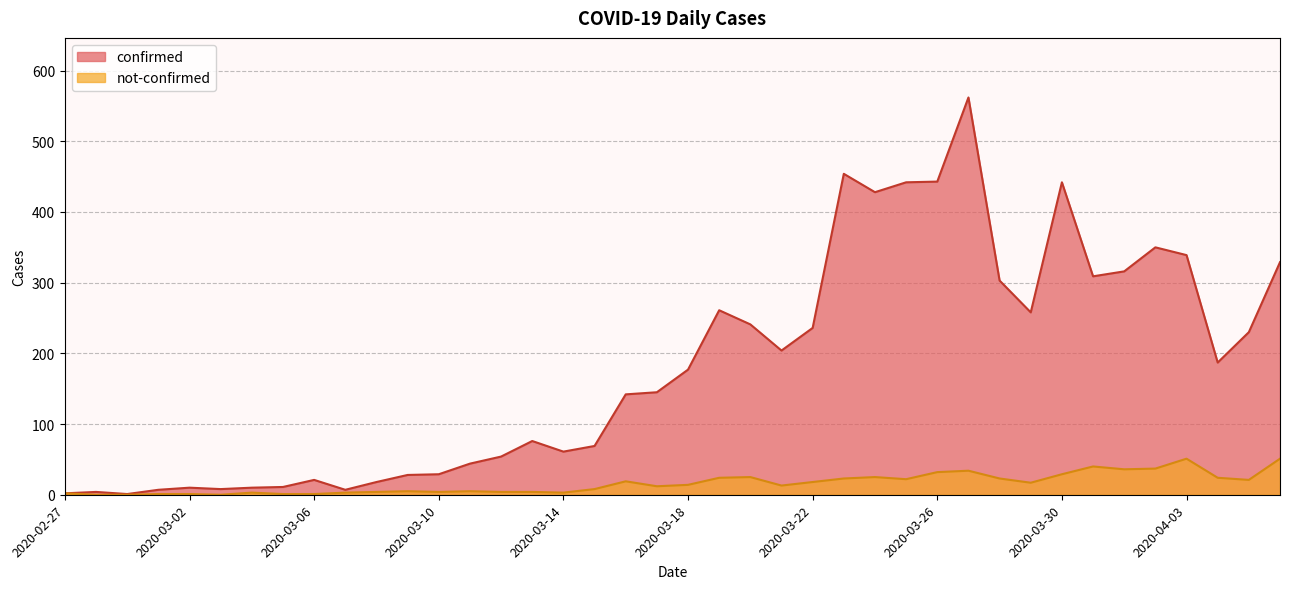

What is the approximate value of confirmed at 2020-03-16, to the nearest 10?

140